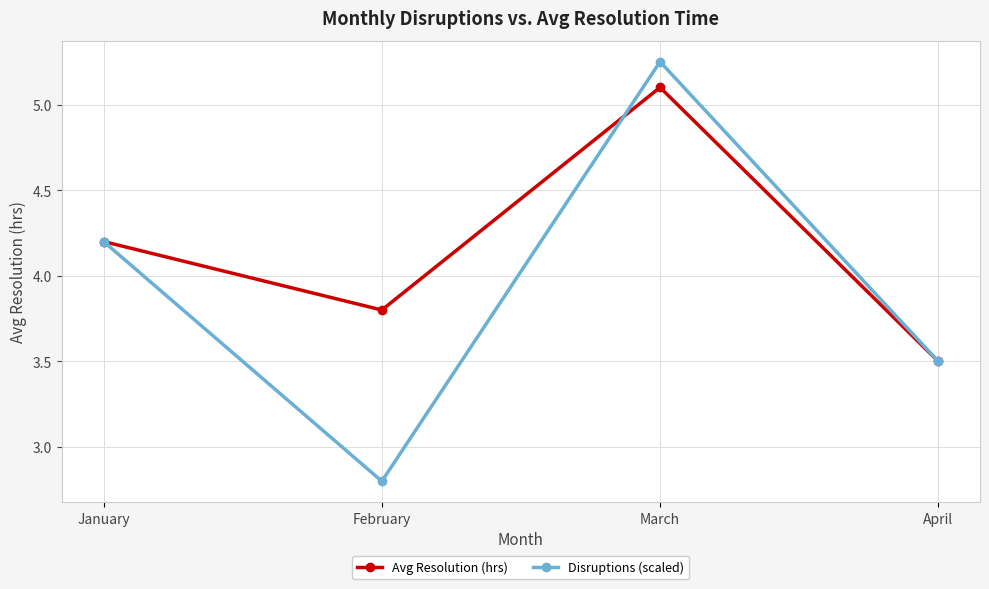

At which label does Avg Resolution (hrs) reach its peak?

March